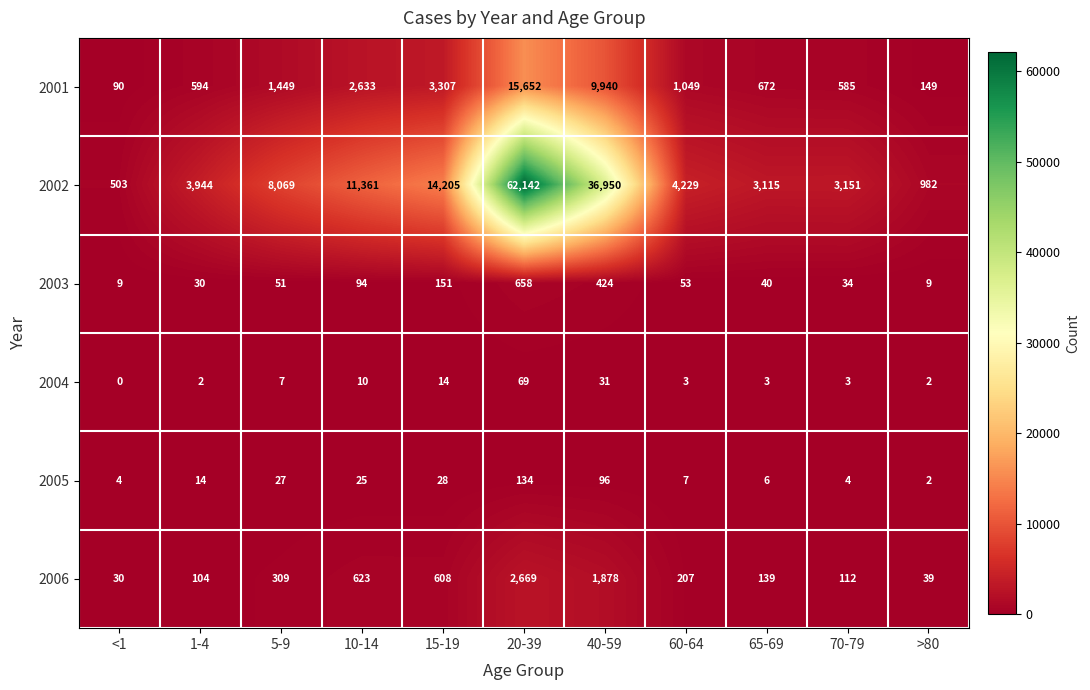

Rank the series at 40-59 from lowest to highest value.

2004, 2005, 2003, 2006, 2001, 2002